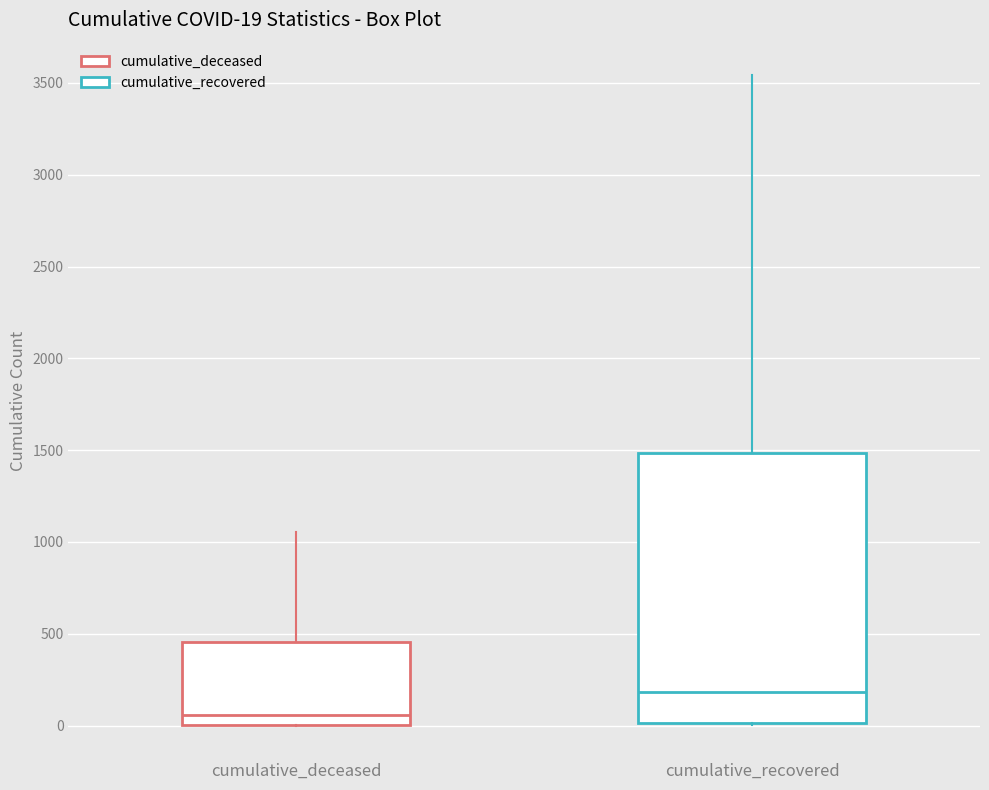

Which box has the lowest median line?

cumulative_deceased